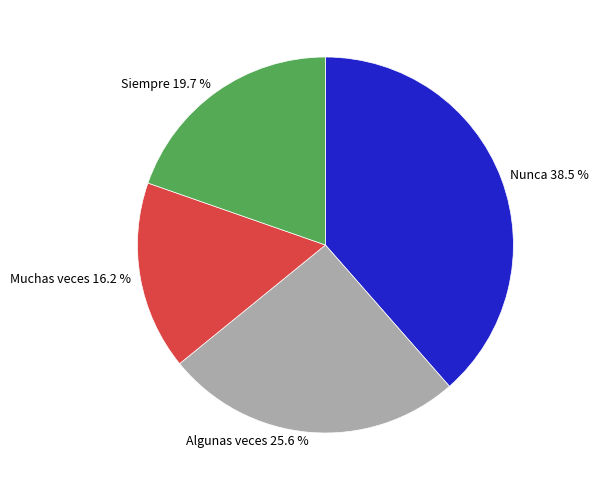

To the nearest percent, what portion does Muchas veces represent?

16%